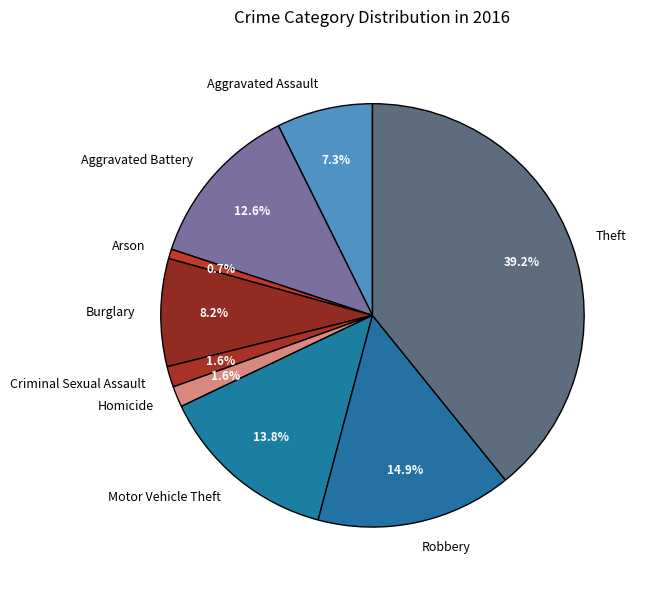

Is Criminal Sexual Assault the majority of the pie?

No